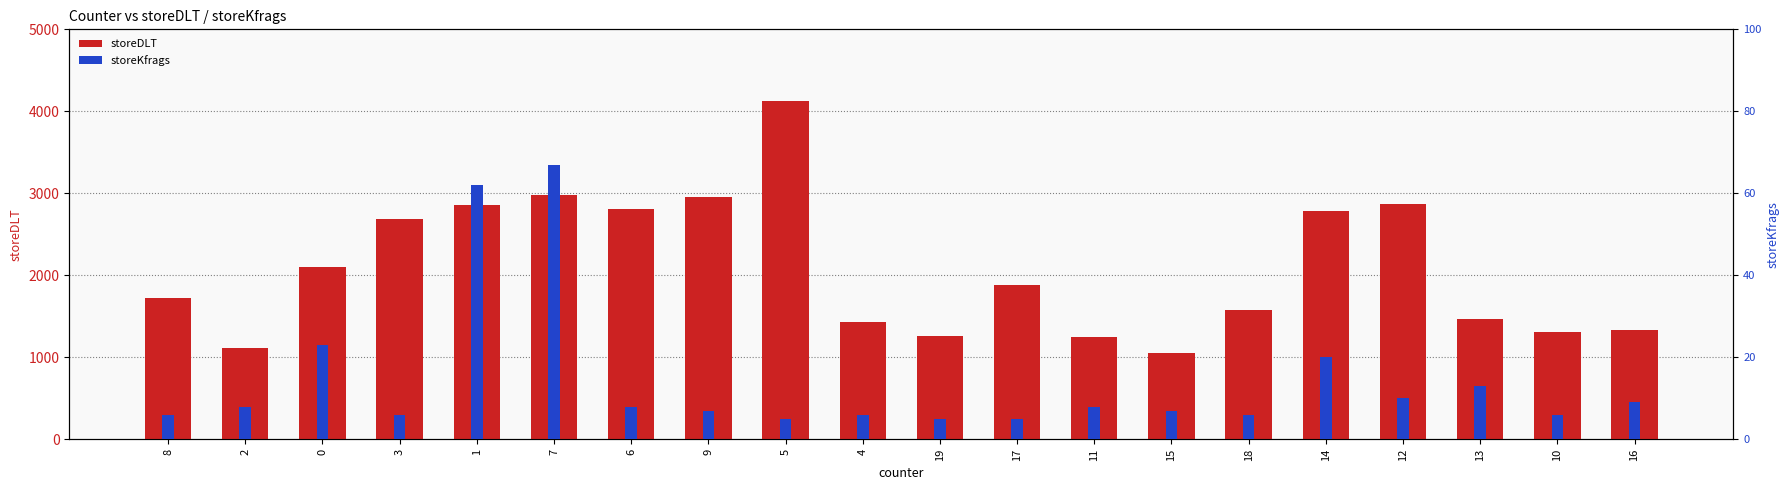

How many values in the storeKfrags series exceed 8?

7